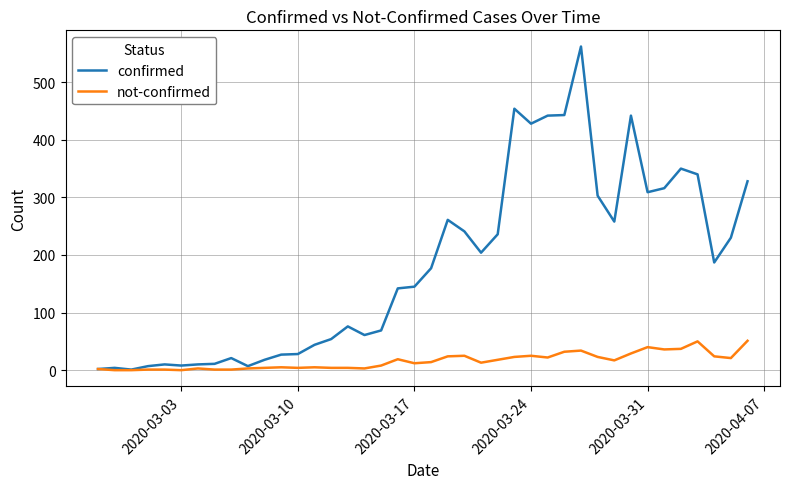

Which series has the widest spread of values?

confirmed